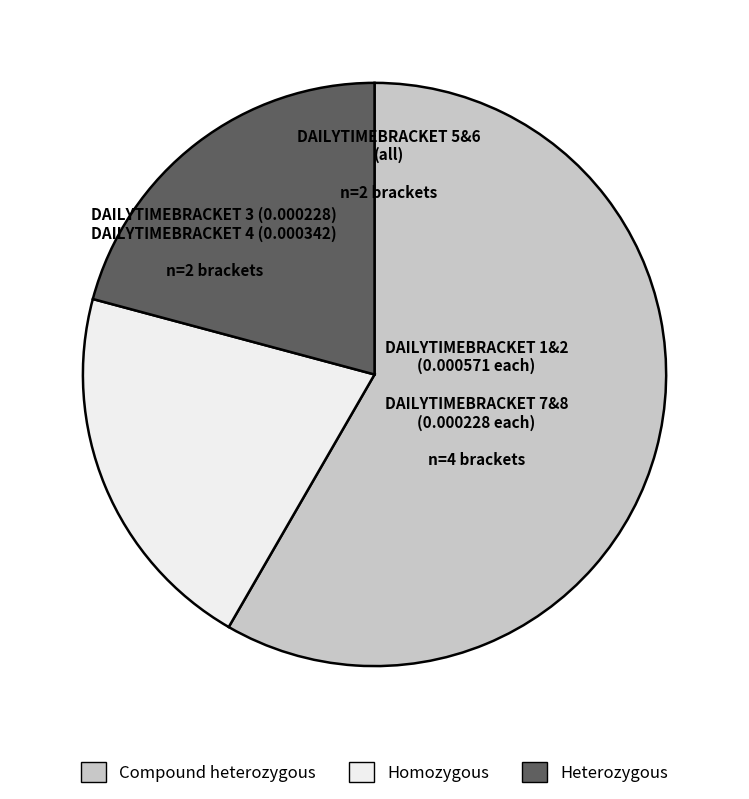

Is there a majority slice in this chart?

Yes